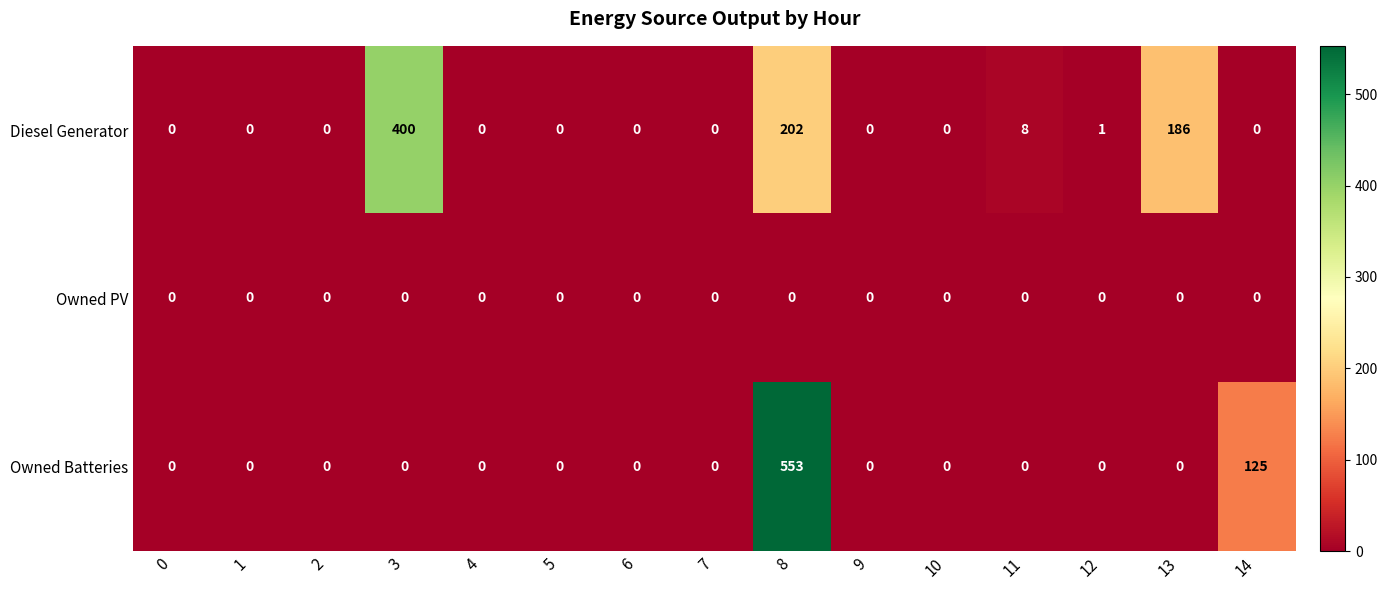

List the series in order of their peak value, lowest first.

Owned PV, Diesel Generator, Owned Batteries